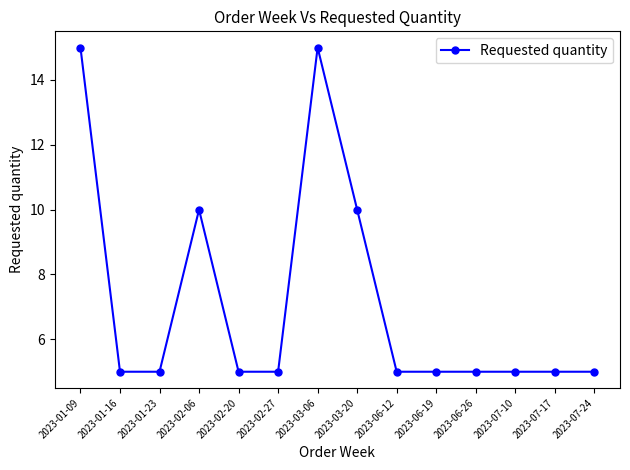

What is the value of the 14th point from the left?

5